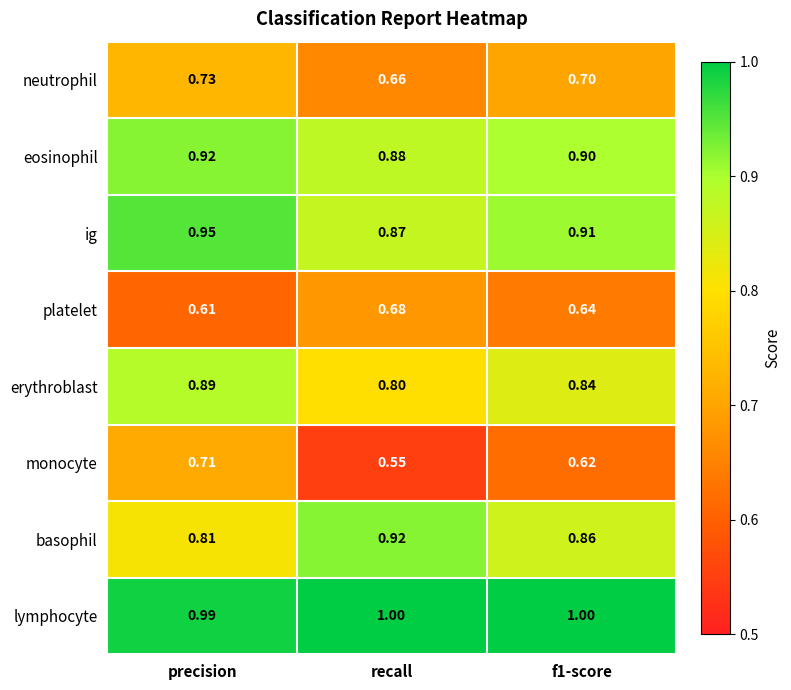

Between precision and recall, which series saw the biggest shift?

monocyte